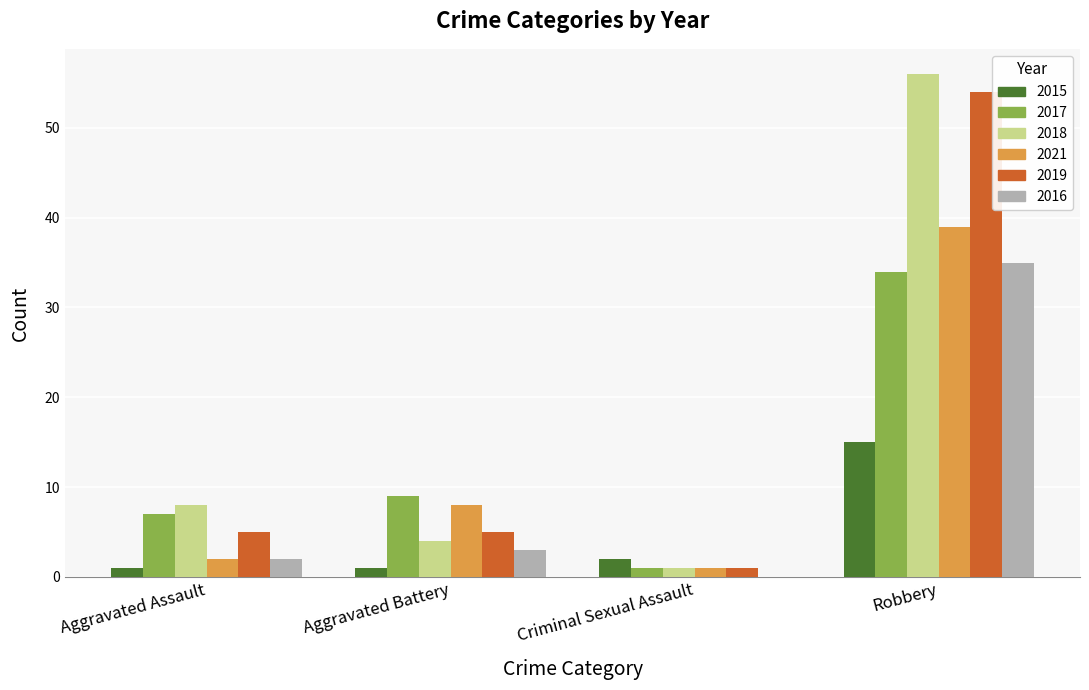

At which category is the sum across all series the highest?

Robbery